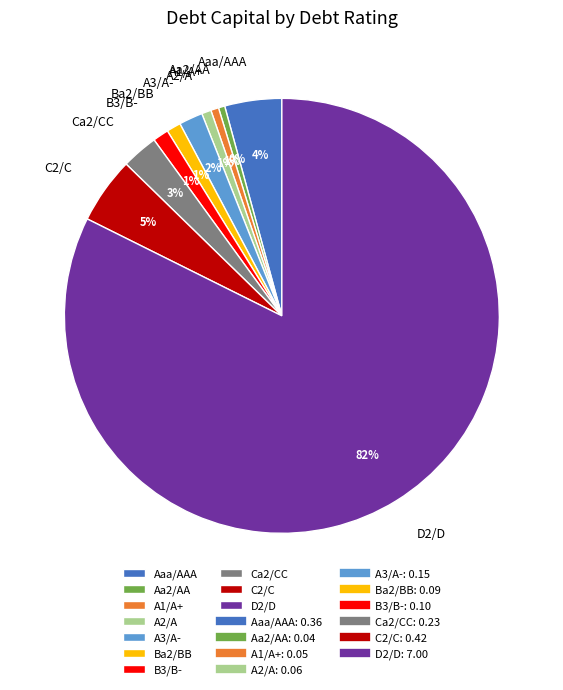

Which slice represents more than half of the pie?

D2/D